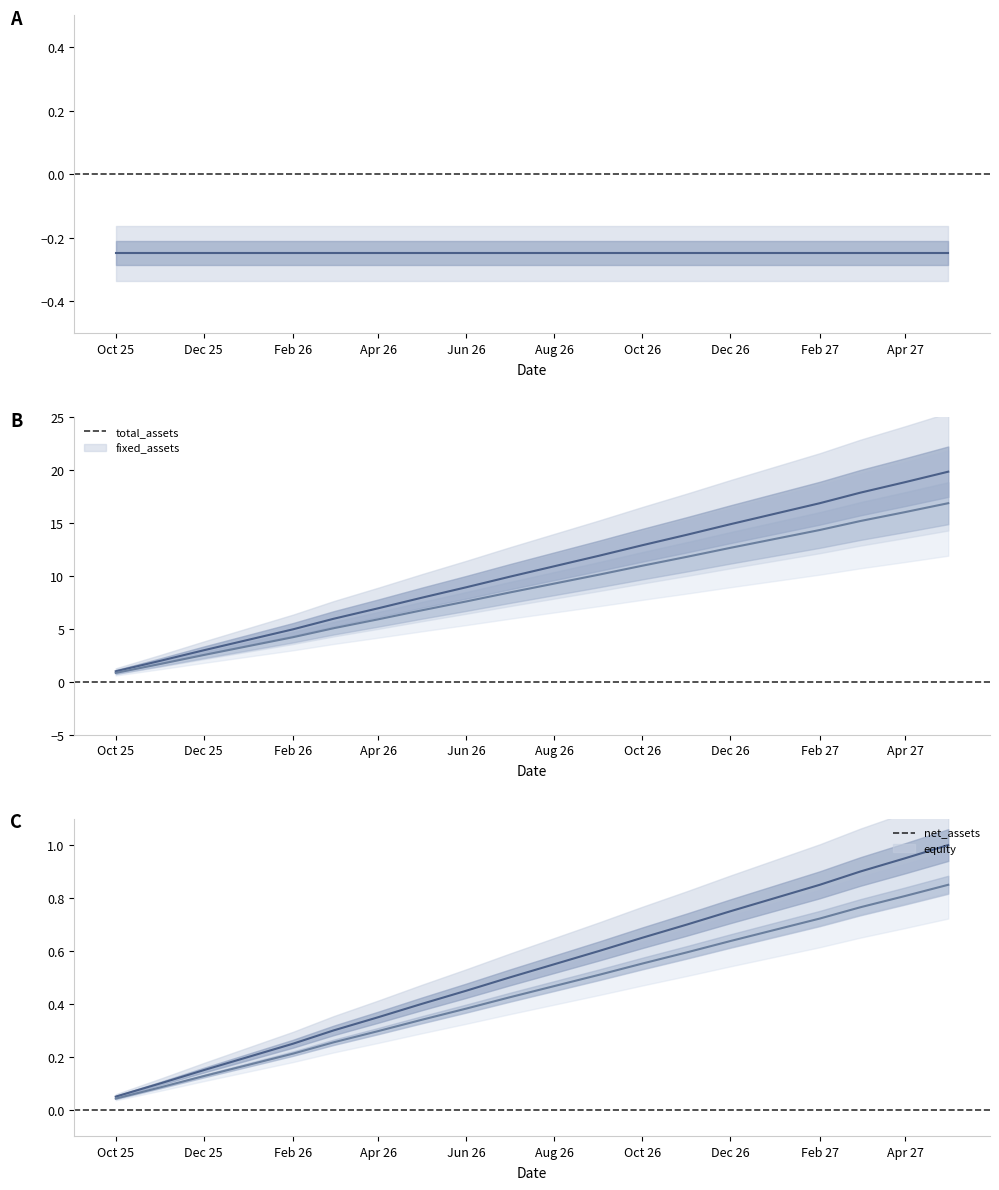

What is the sum of all cash values?

10.5